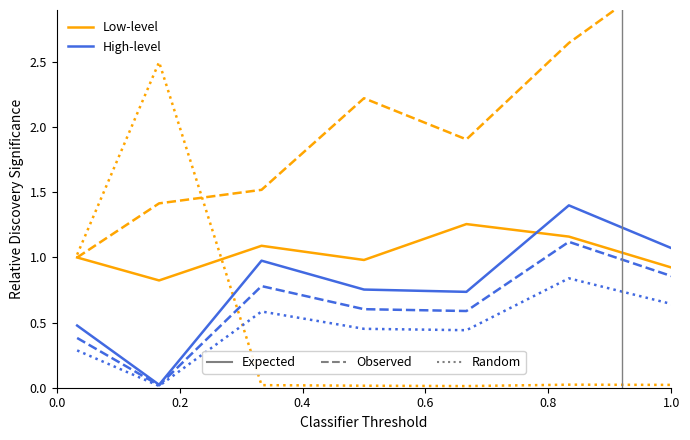

How many times do Low-level and High-level cross each other?

1